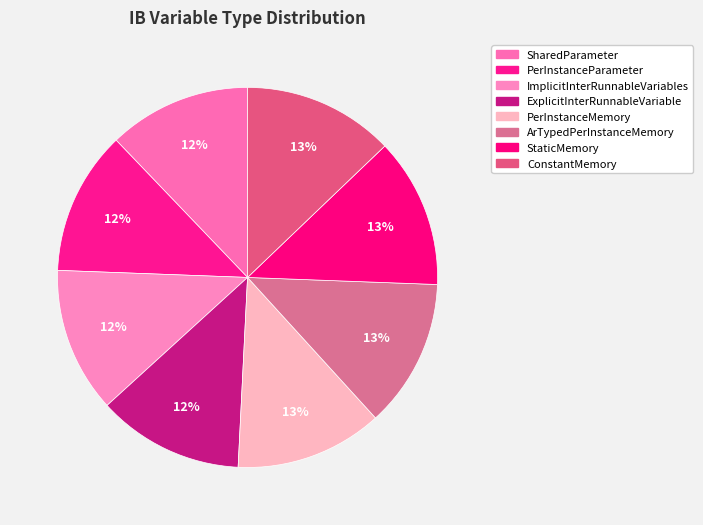

Count the number of slices in the pie.

8